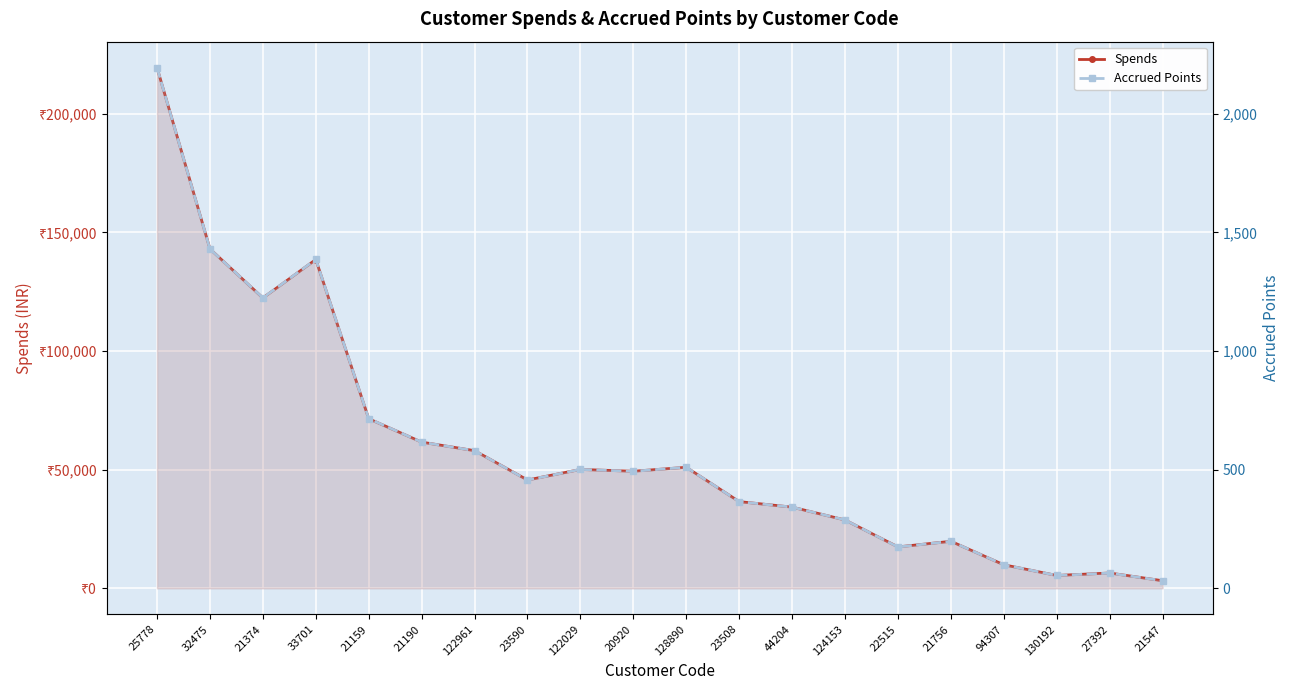

Which series has the largest total across all categories?

Spends